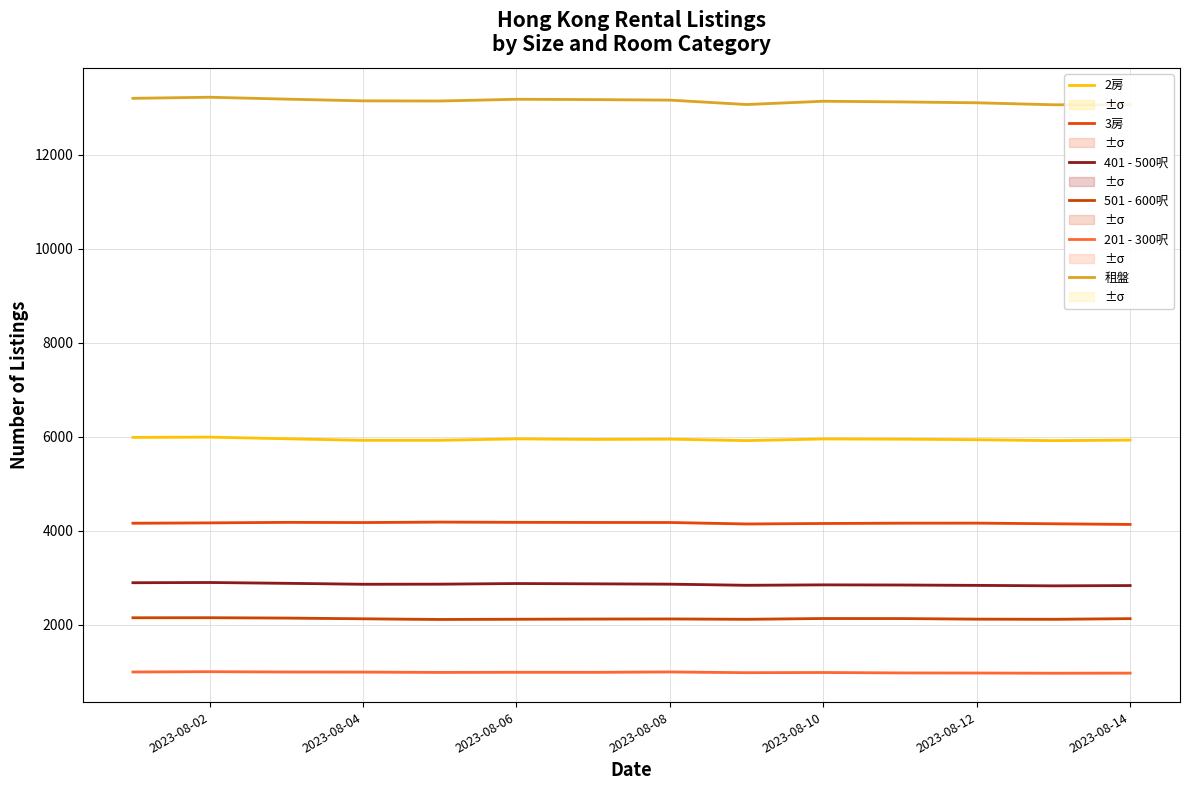

What is the minimum value for 201 - 300呎?

974